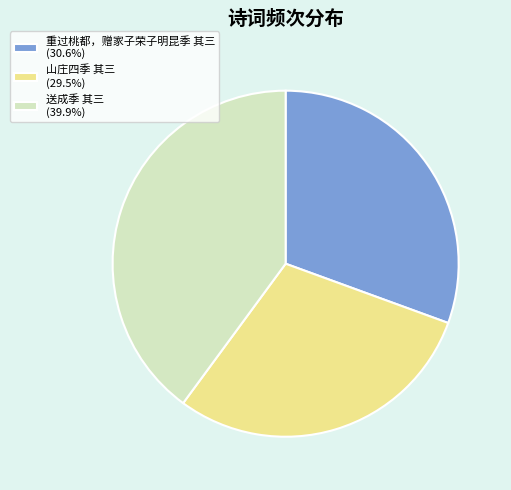

Is it true that 山庄四季 其三 is 30% of the pie?

True